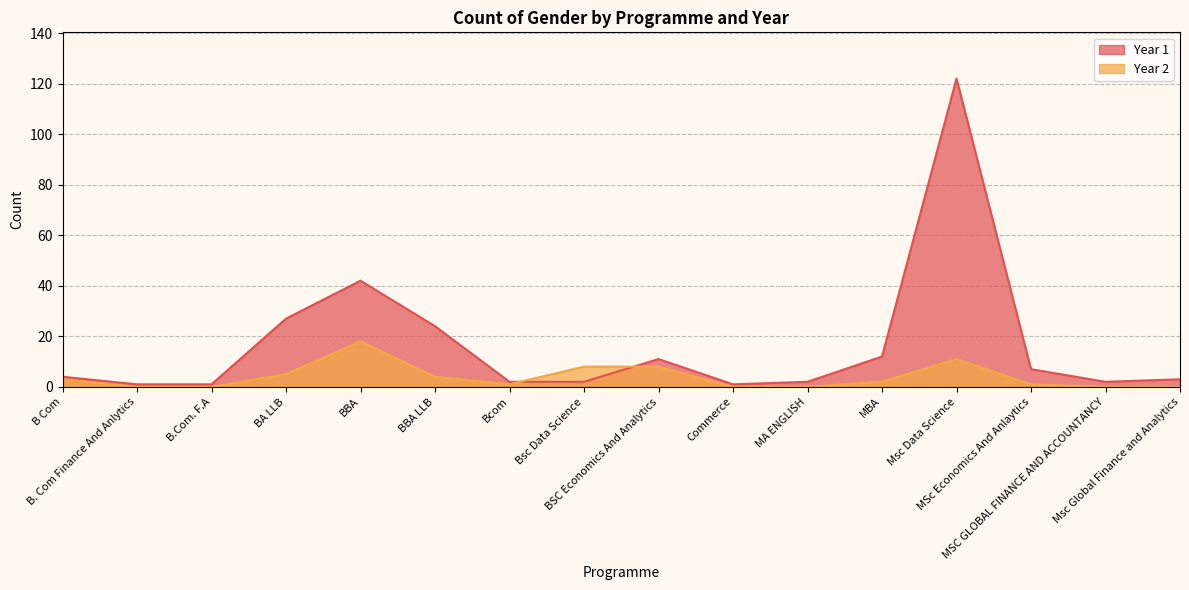

Which has a higher value, B.Com. F.A or MSC GLOBAL FINANCE AND ACCOUNTANCY?

MSC GLOBAL FINANCE AND ACCOUNTANCY